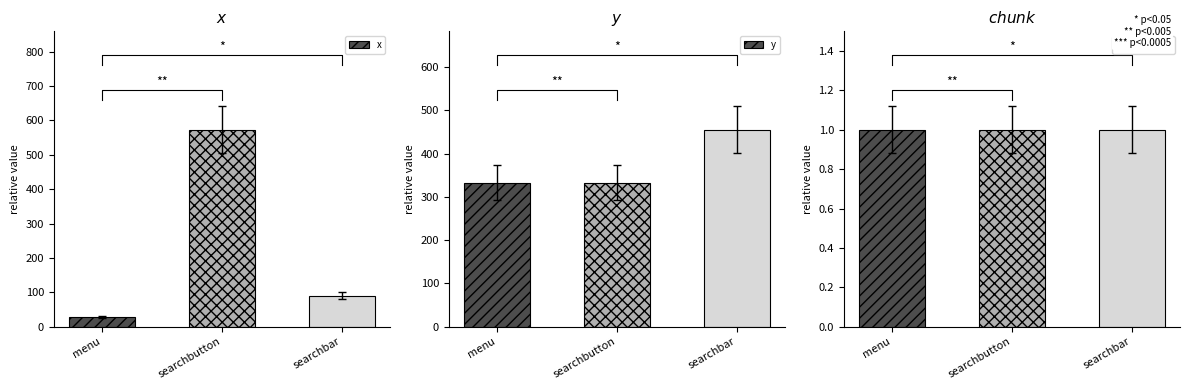

What is the smallest value displayed?

1